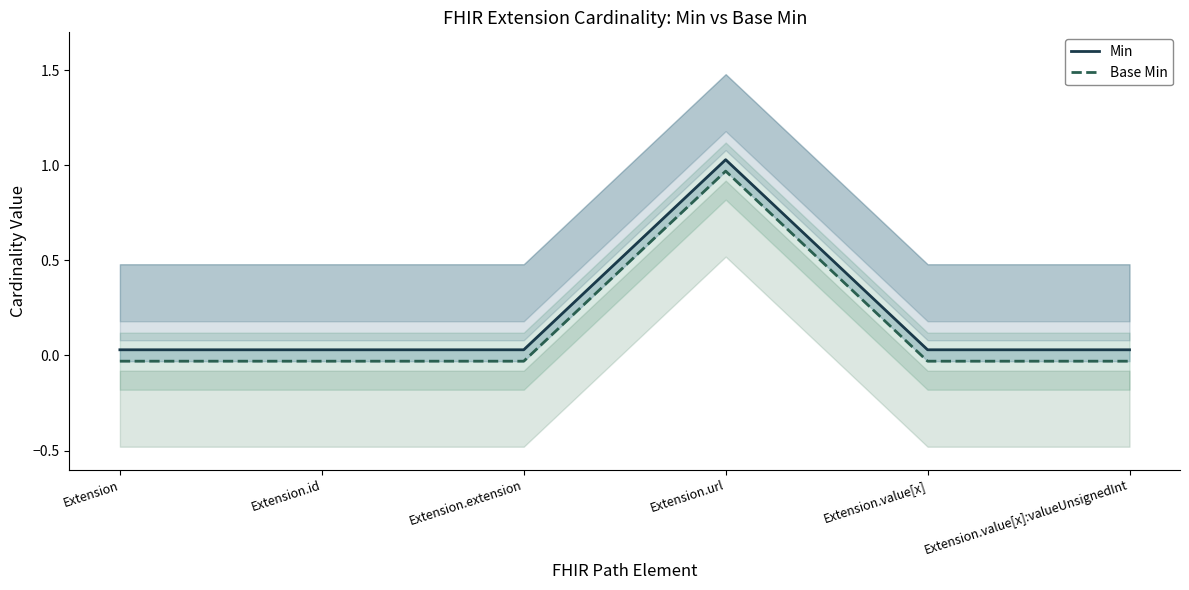

At Extension.extension, list the series in order from largest to smallest.

Min, Base Min